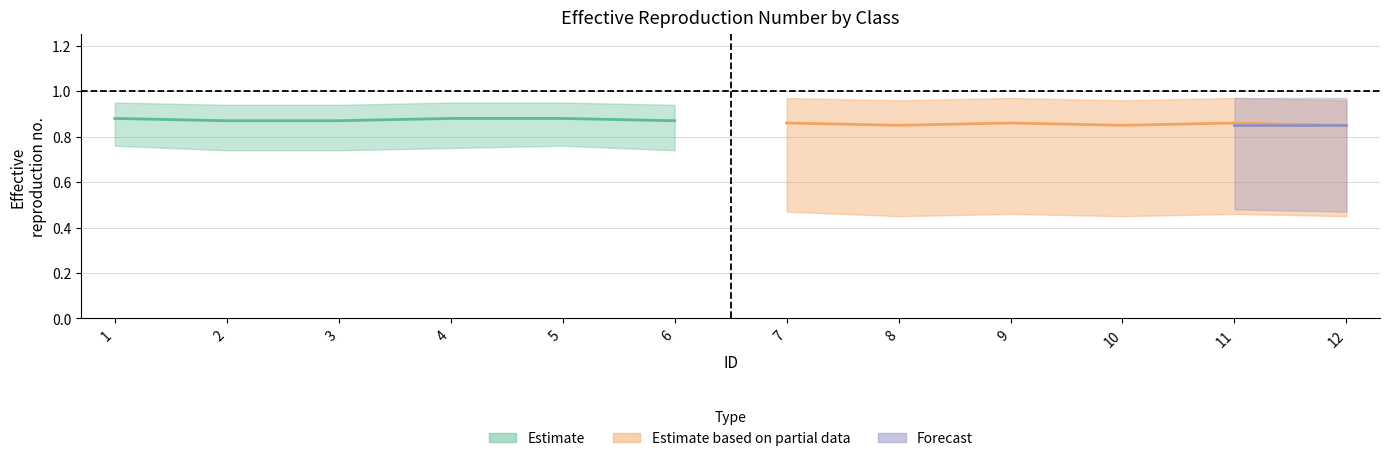

True or false: class2_lo and class1_hi cross at least once.

False